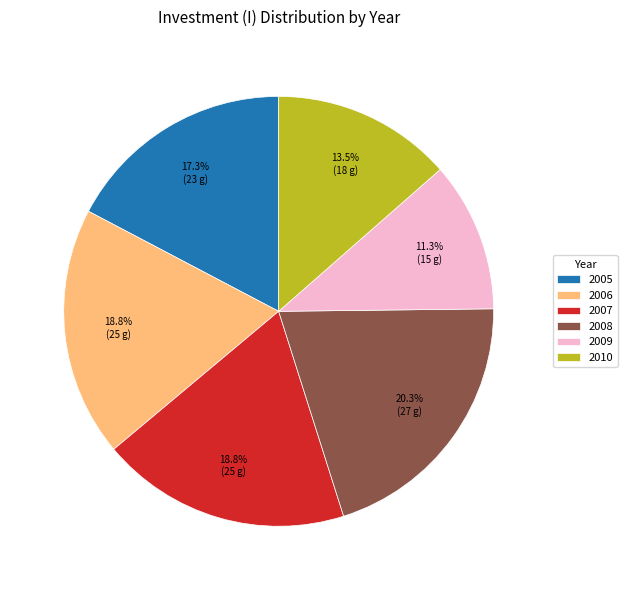

To the nearest percent, what is the combined percentage of 2005 and 2008?

38%